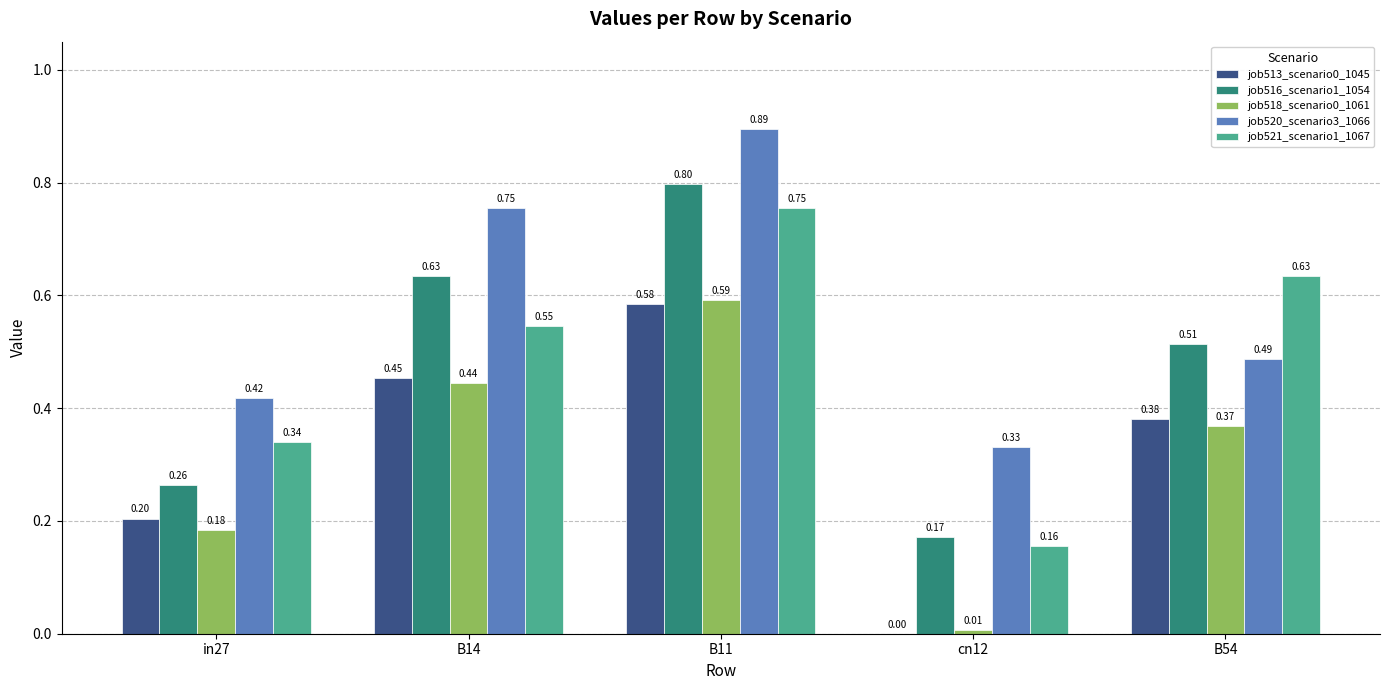

Is the value of job513_scenario0_1045 at cn12 greater than the value of job516_scenario1_1054 at B14?

No